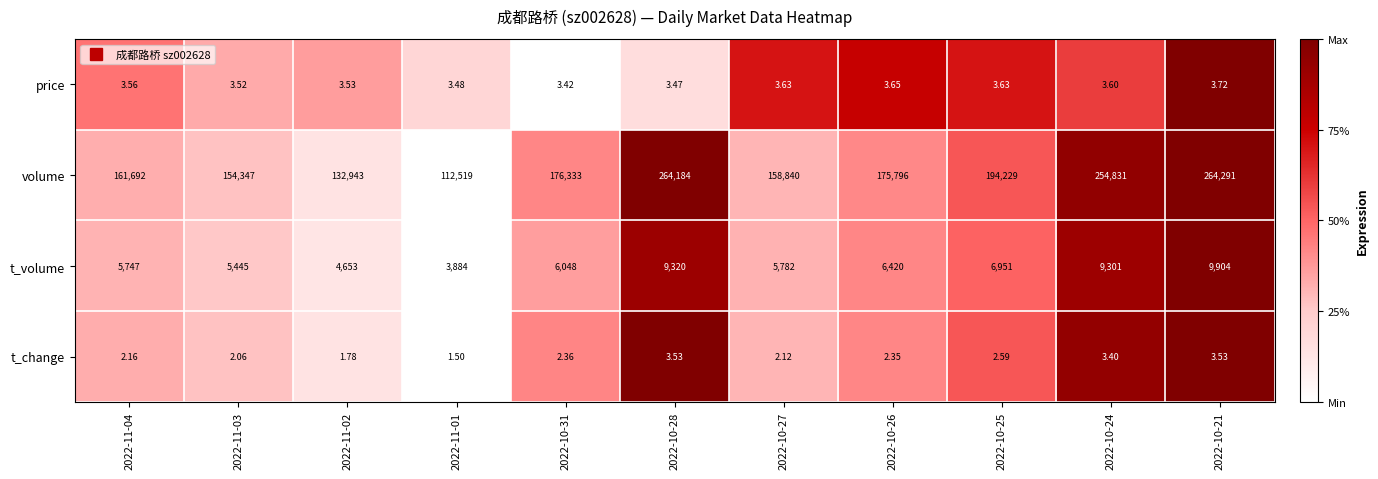

Count the number of categories in the chart.

11